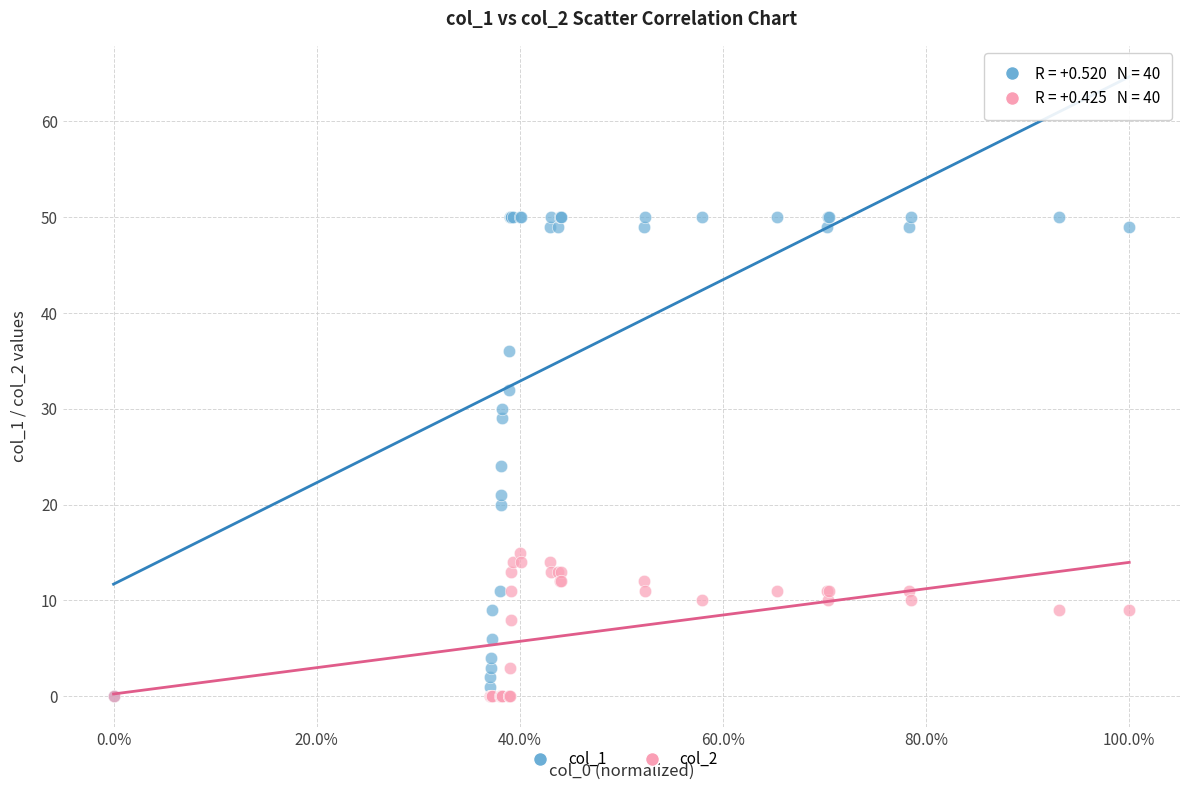

Across all series, what Y value is closest to 25?

24